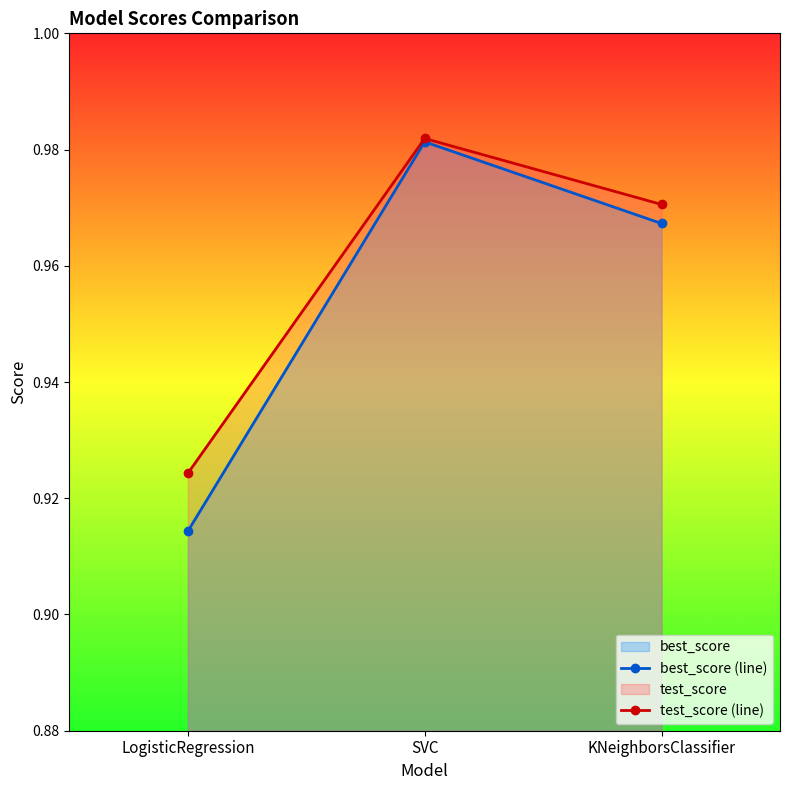

What is the label of the 2nd point from the left?

SVC